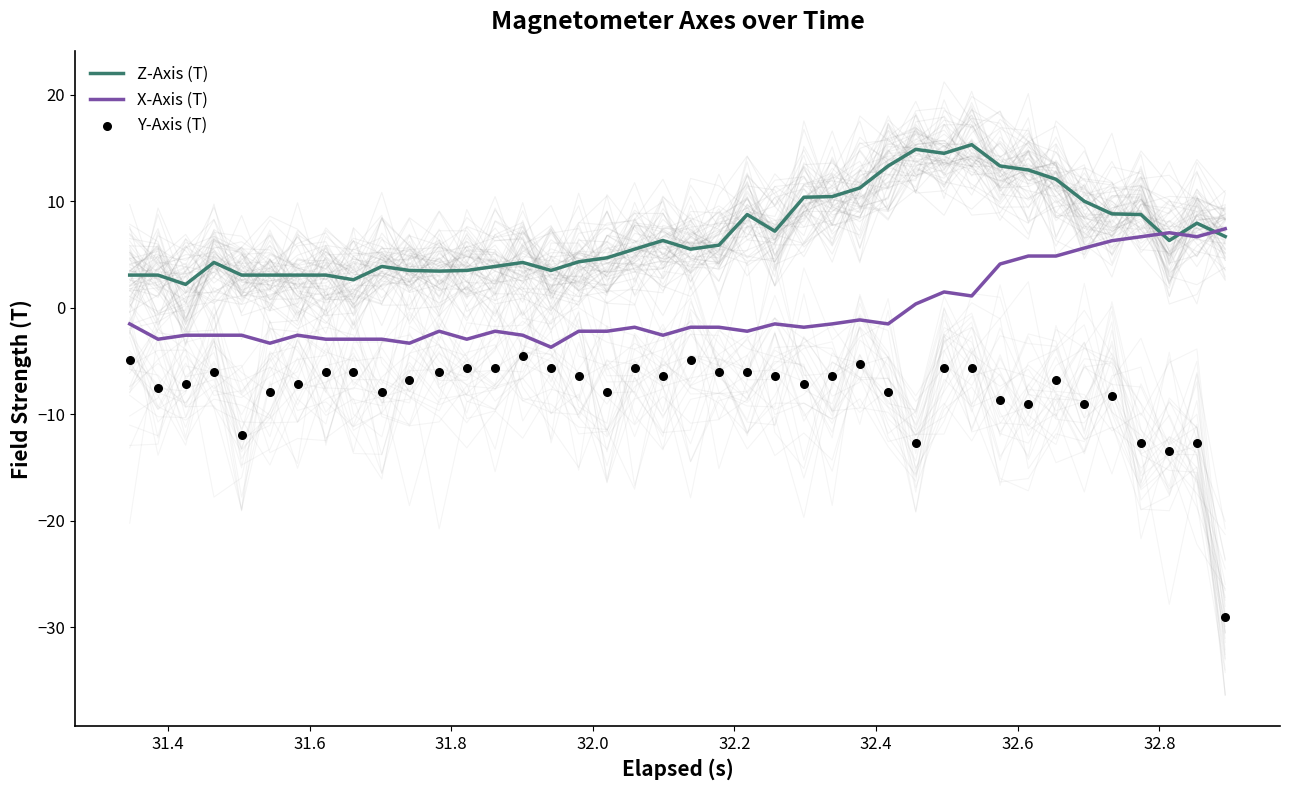

Which series has the largest Y range (max minus min)?

Y-Axis (T)